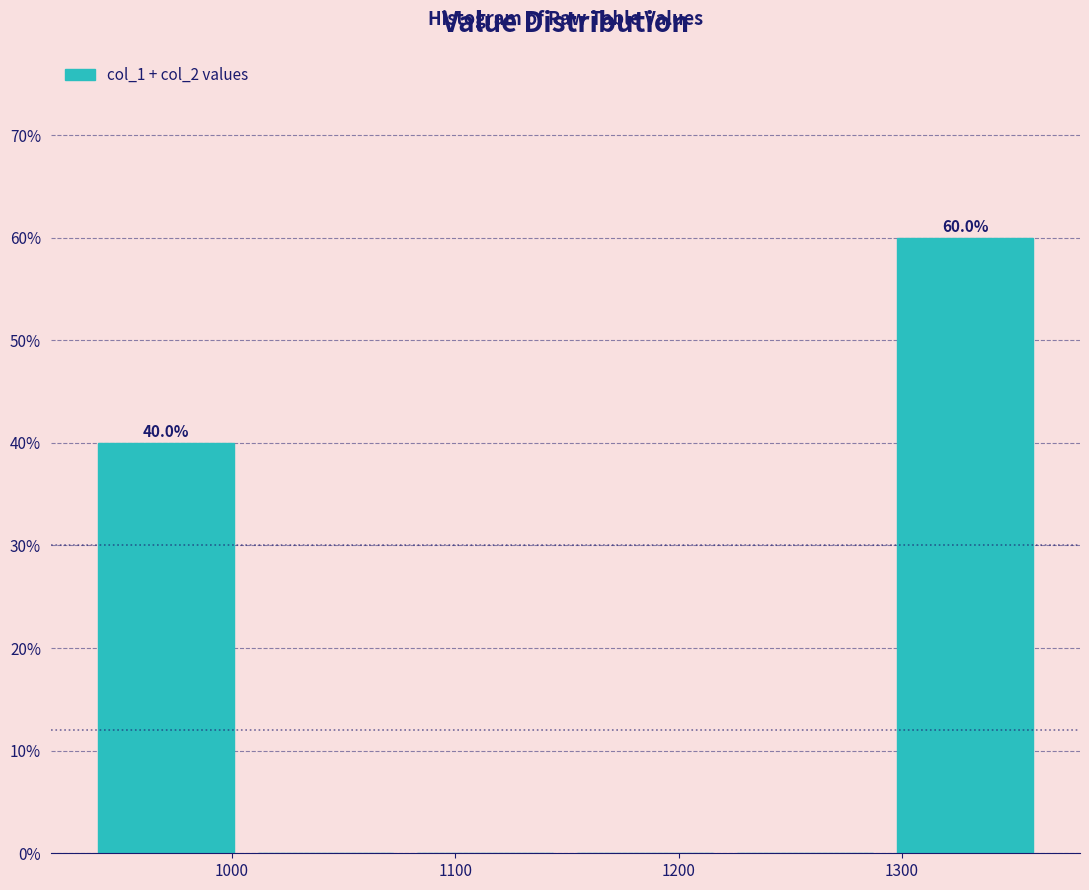

Over which range of the x-axis is the bar tallest?

1290 to 1360